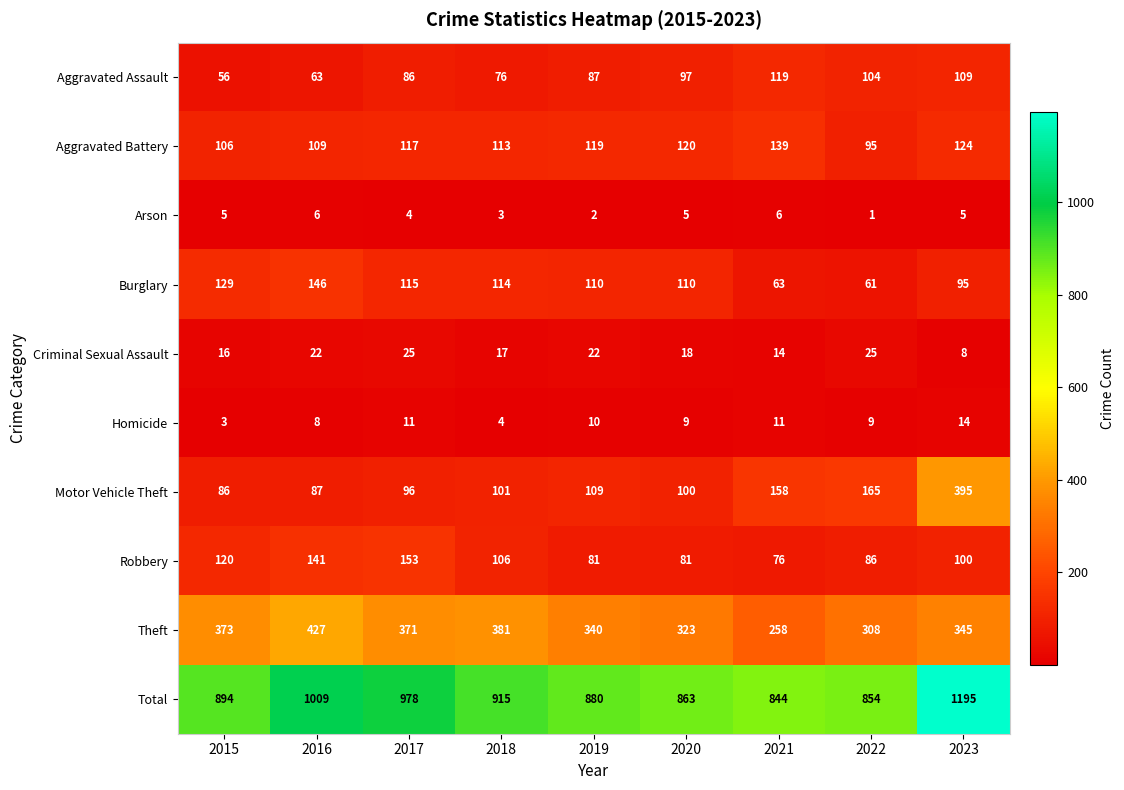

What is the spread (max minus min) of values at 2021?

838